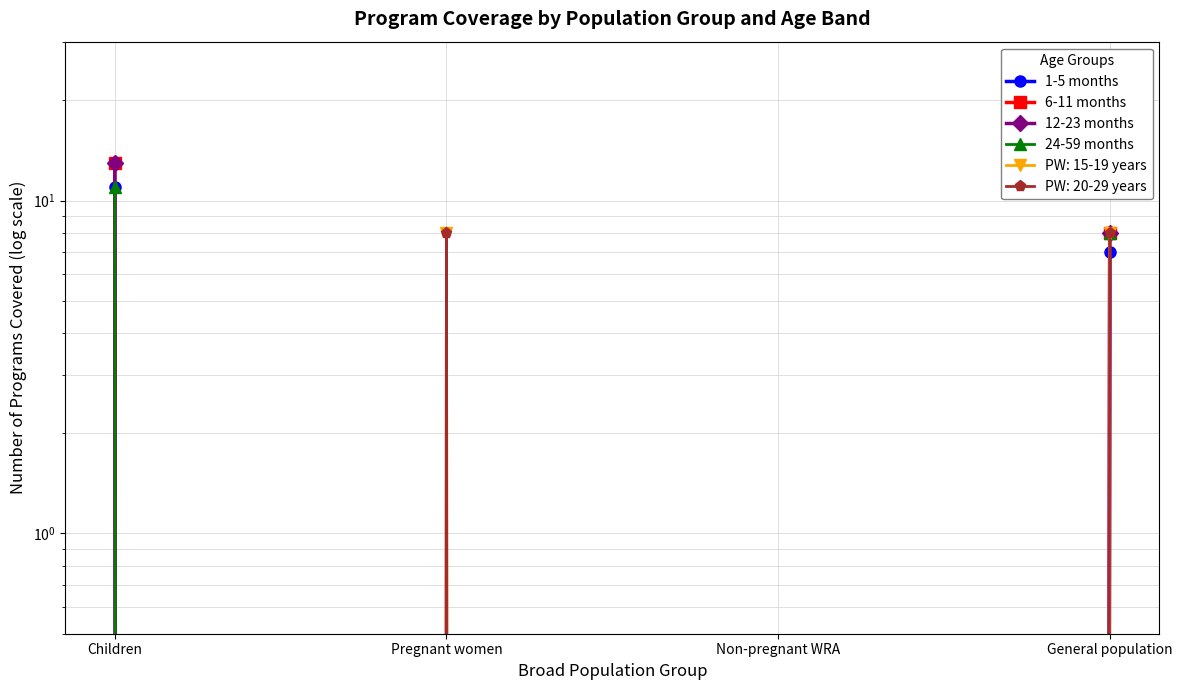

What is the label of the 2nd point from the left?

Pregnant women